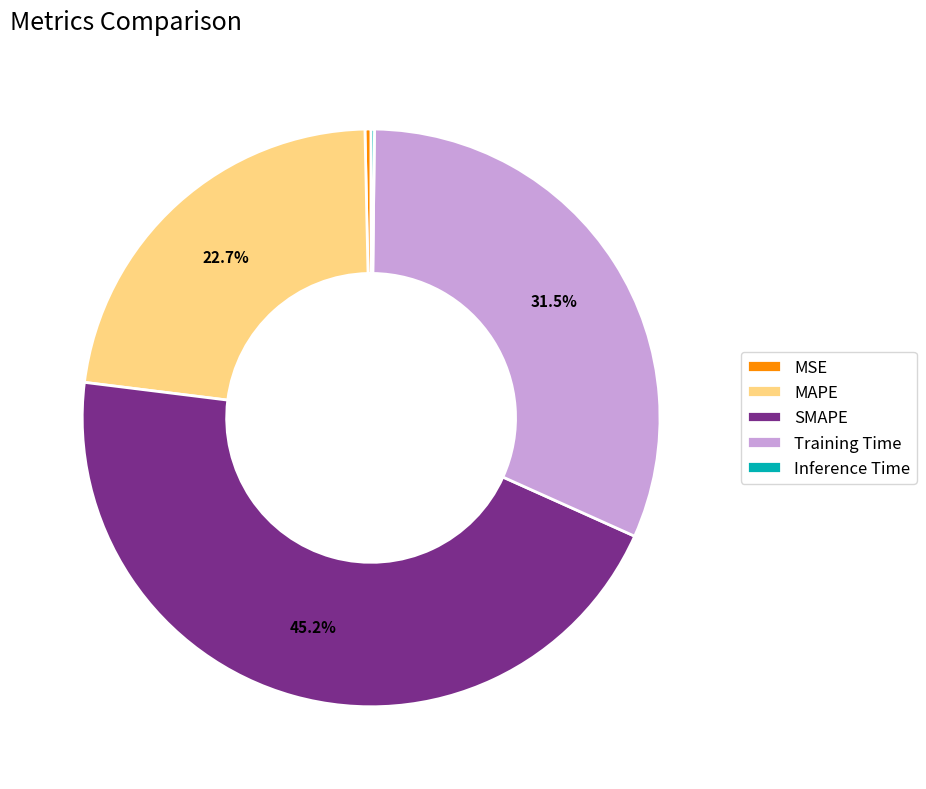

Which has a higher value, MAPE or MSE?

MAPE